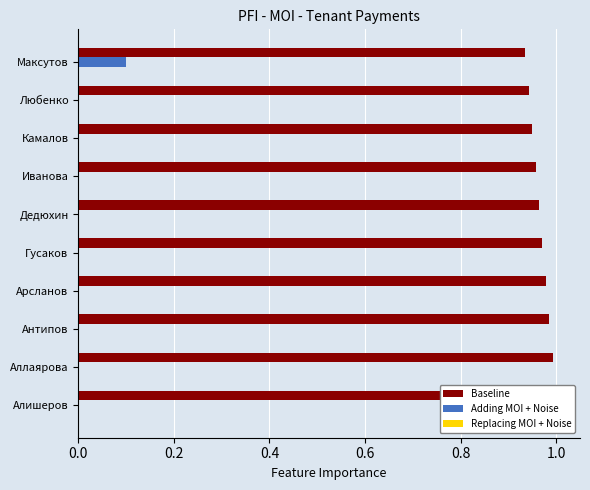

Which series has the largest total across all categories?

Baseline